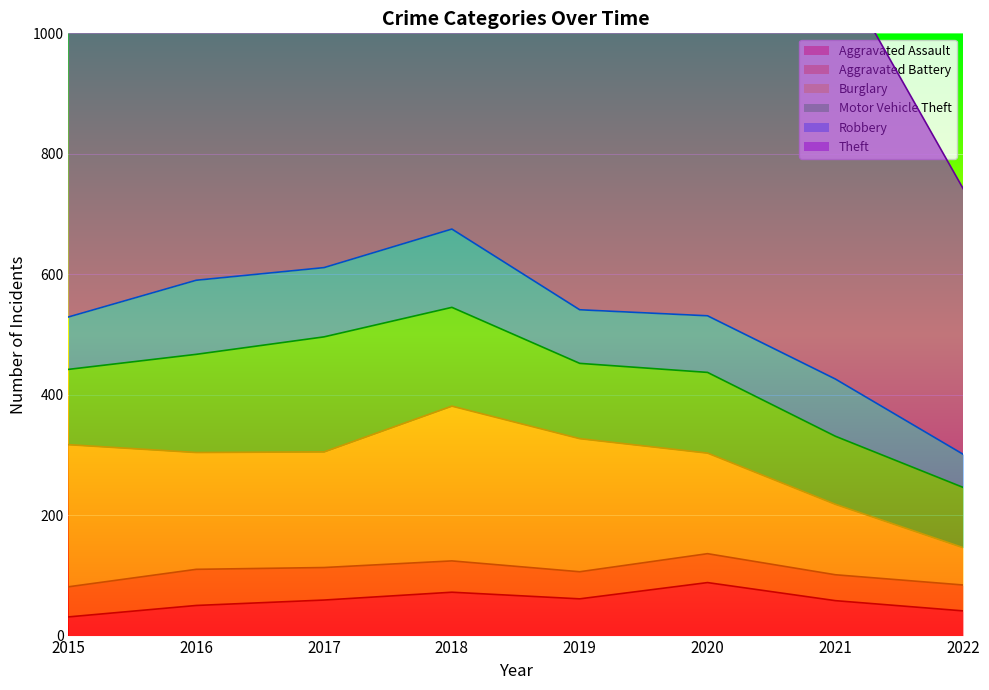

What is the value of the Aggravated Assault point at the 3rd from the left?

59